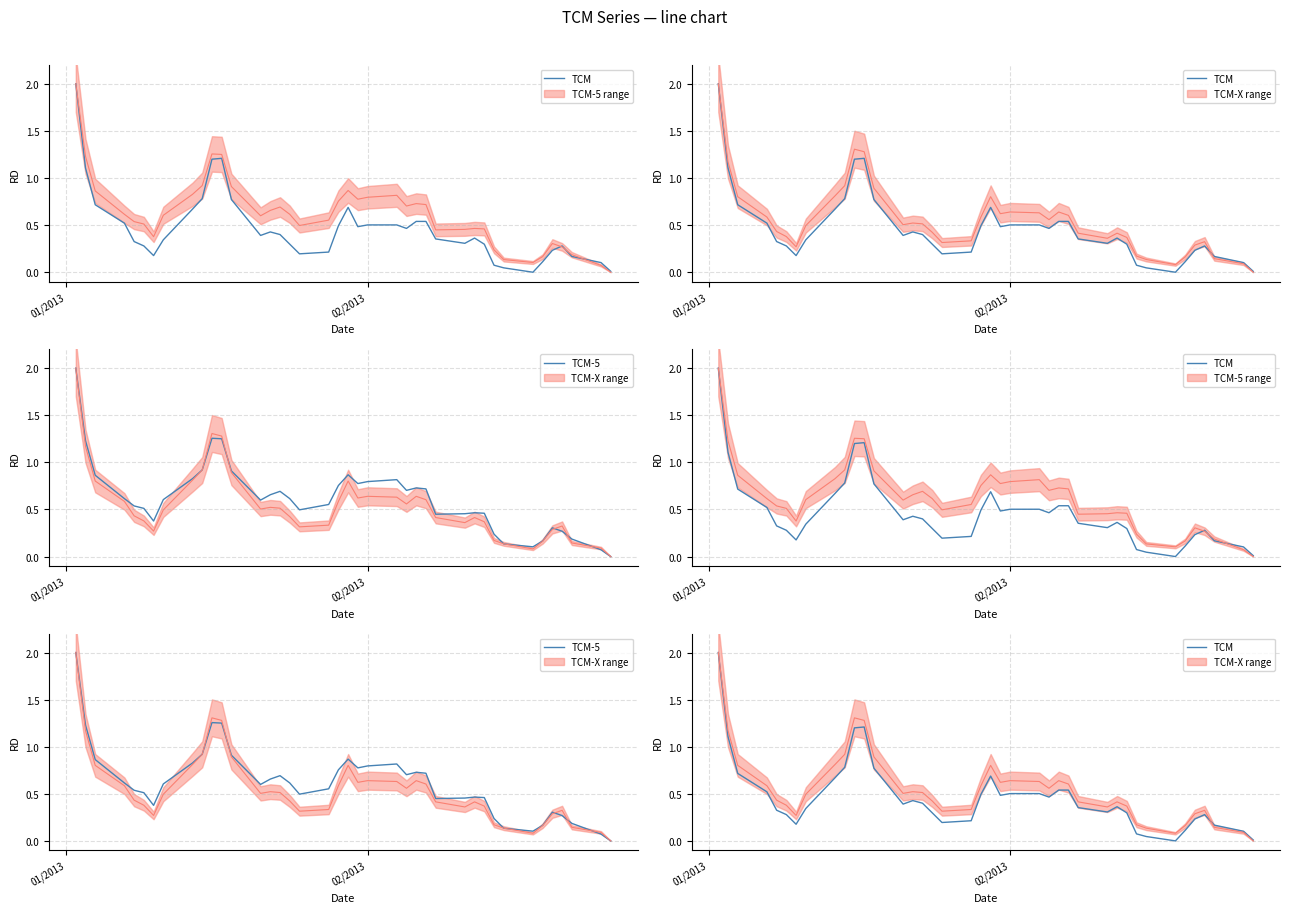

Does the chart have visible grid lines?

Yes